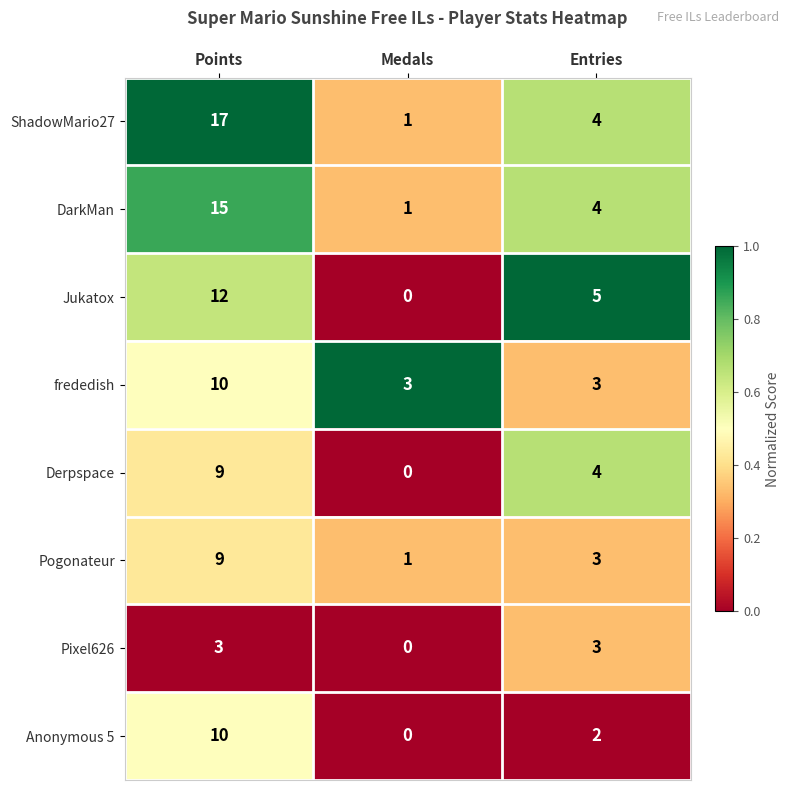

True or false: Pogonateur has a value of 9 at Points.

True